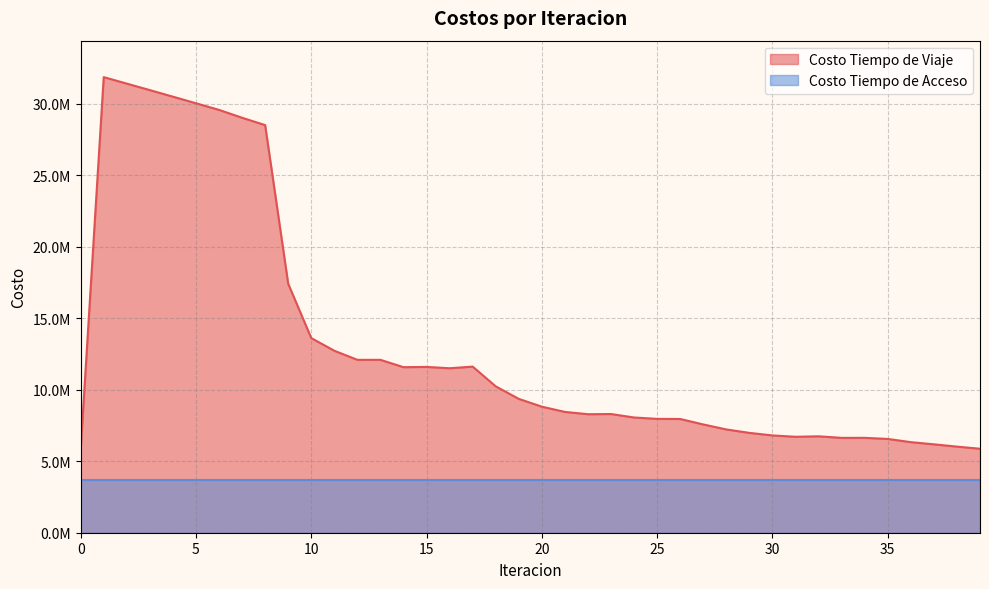

What is the difference between the maximum and minimum values?

26054785.8